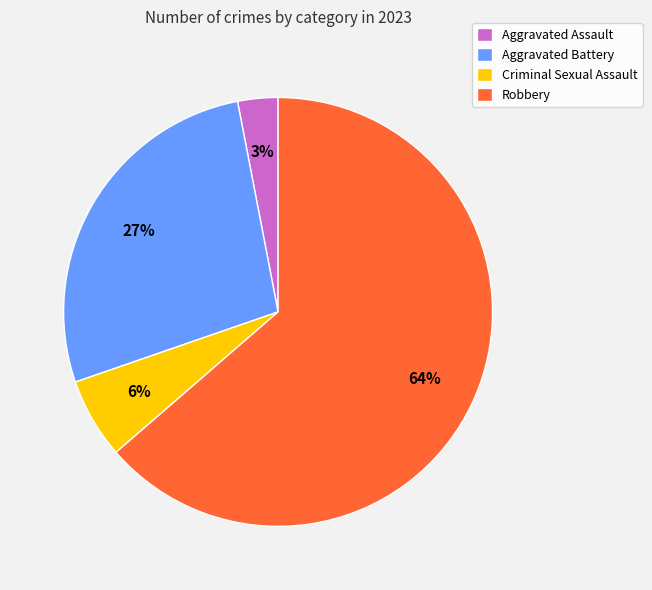

Do Aggravated Battery and Robbery together represent more than half of the pie?

Yes